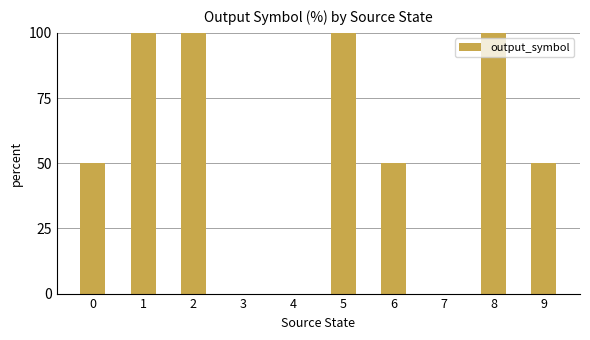

What is the greatest value displayed?

100